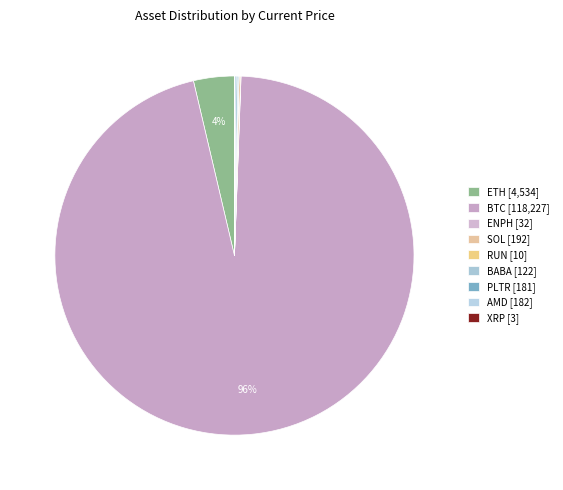

Is BTC the majority of the pie?

Yes